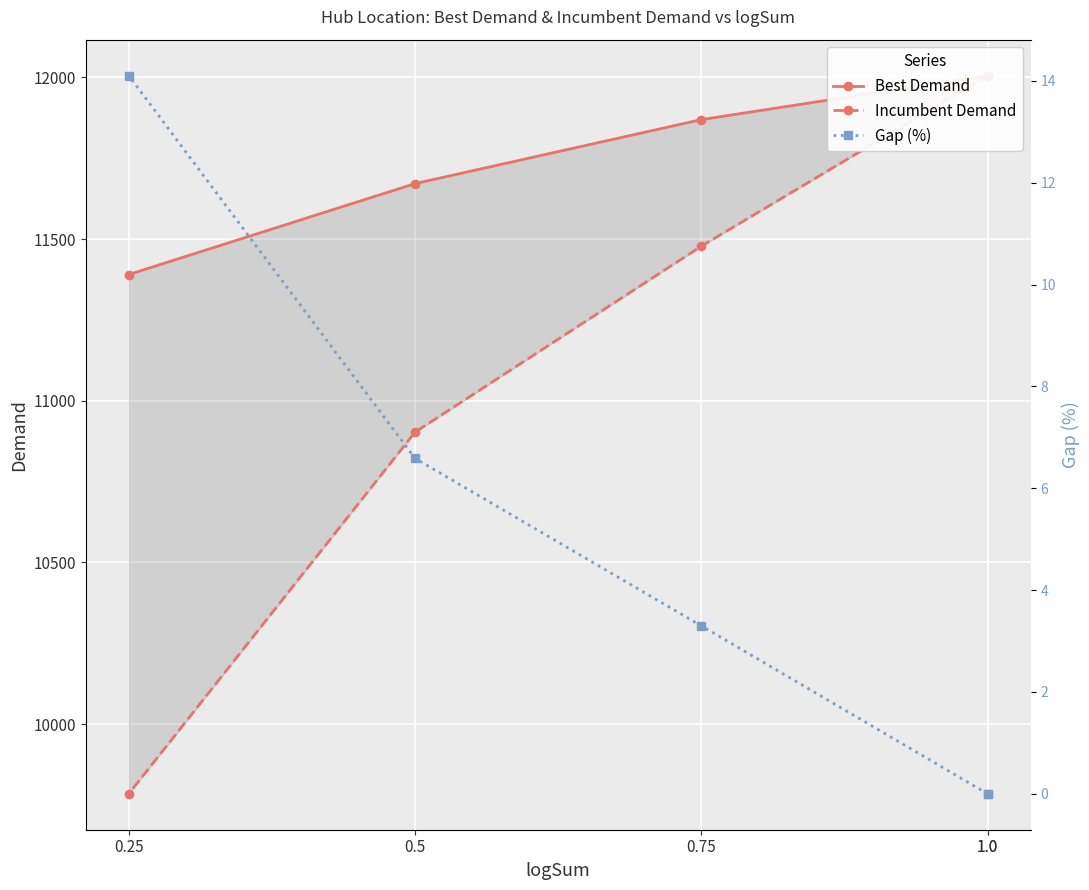

At which label is Gap (%) closest to 7?

0.5